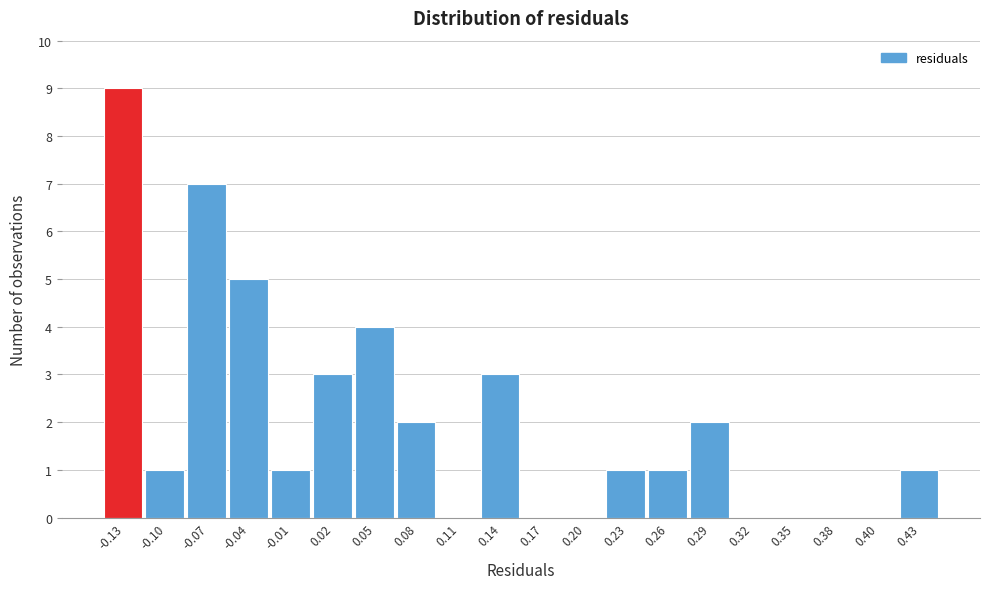

What is the height of the bar covering 0.420 to 0.450 on the x-axis? Neither the bar edges nor the heights are printed on the chart, so give them approximately, as read against the axes.

1